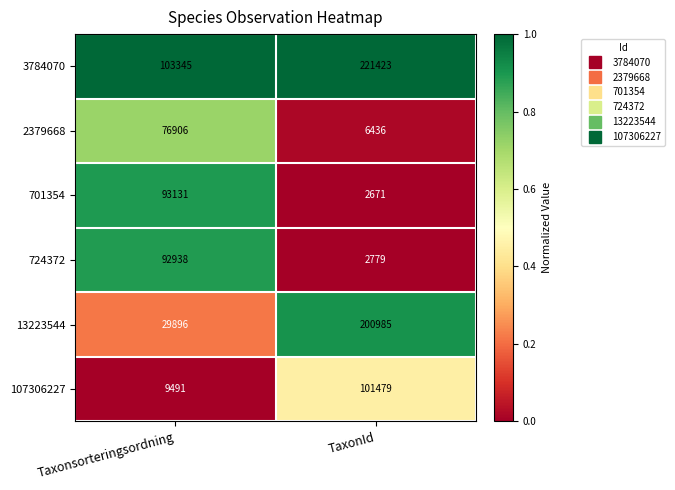

What is the total value across all series at Taxonsorteringsordning?

405707